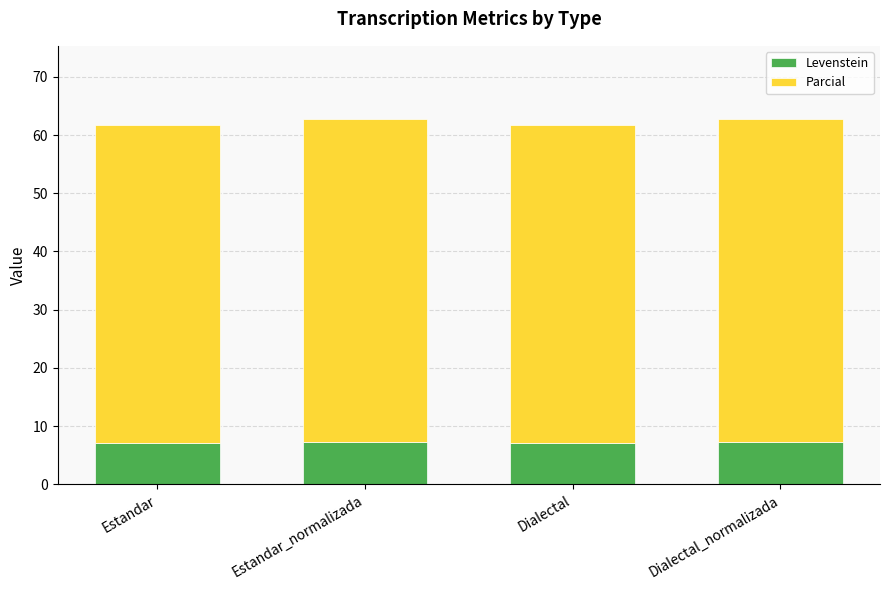

What is the total value across all series at Dialectal?

61.7